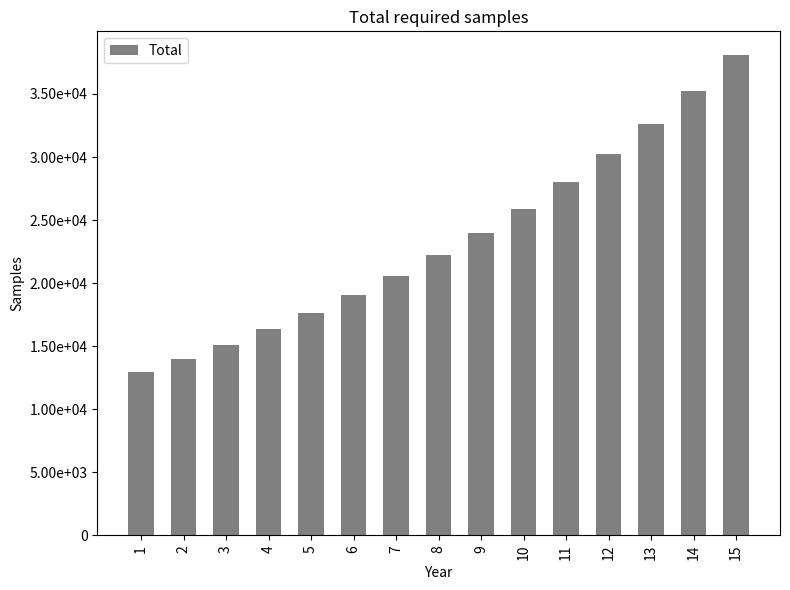

What is the greatest value displayed?

38066.0